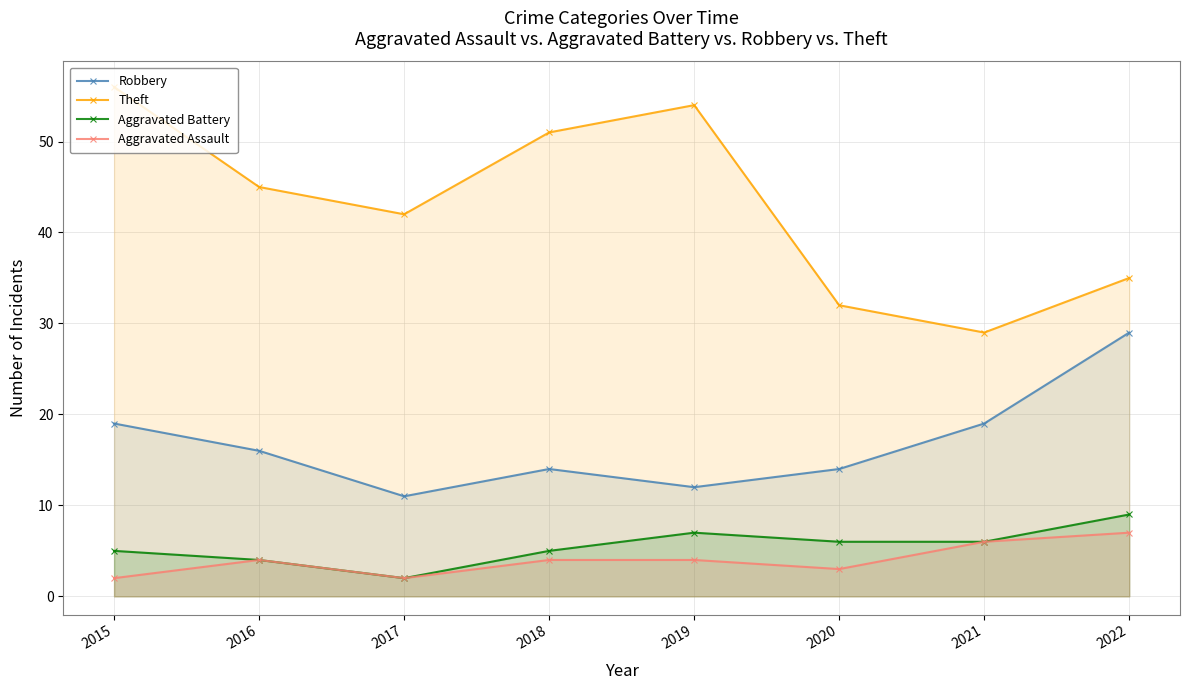

How many lines are shown in the chart?

4